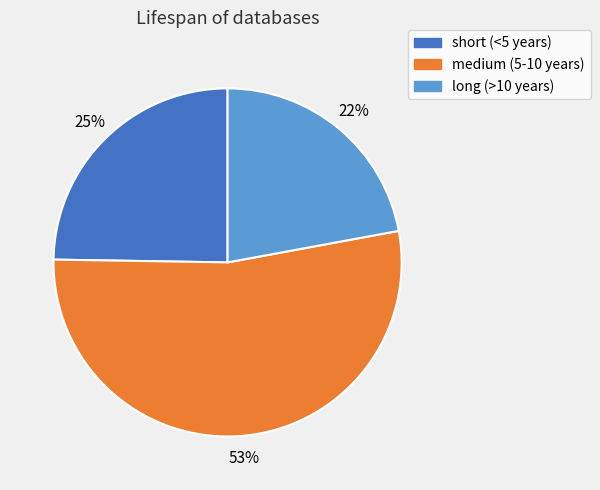

To the nearest percent, what is the difference between the largest and smallest slice percentages?

31%